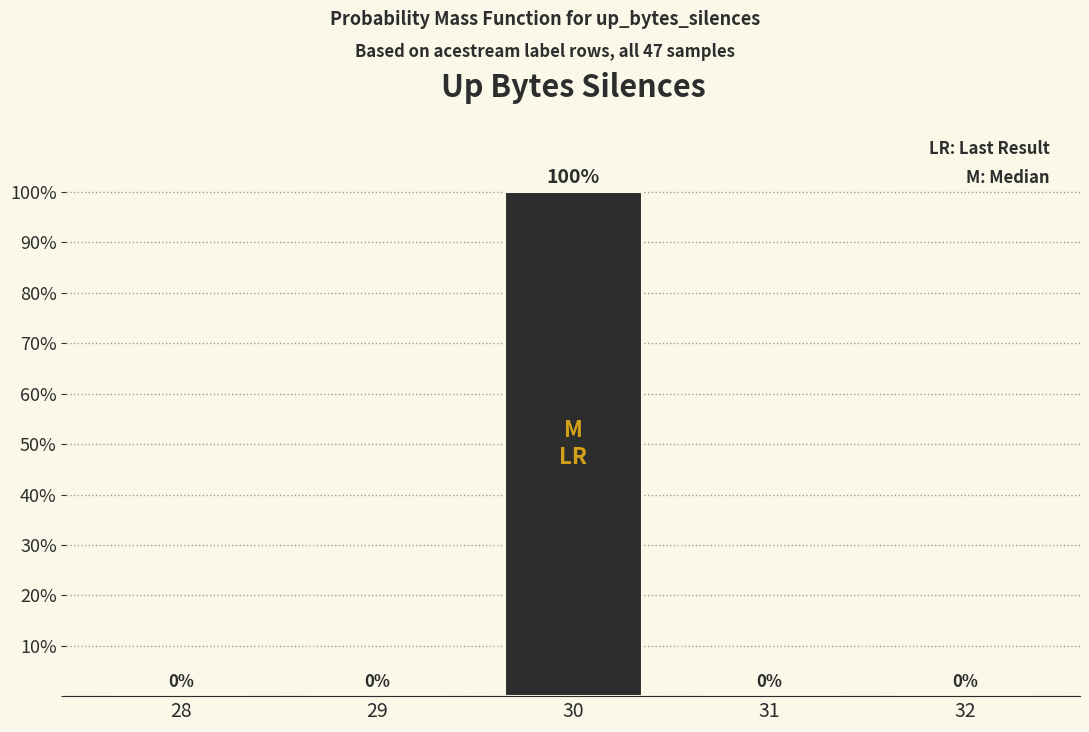

Reading right to left, extract all data points from this chart.

32=0	31=0	30=100	29=0	28=0